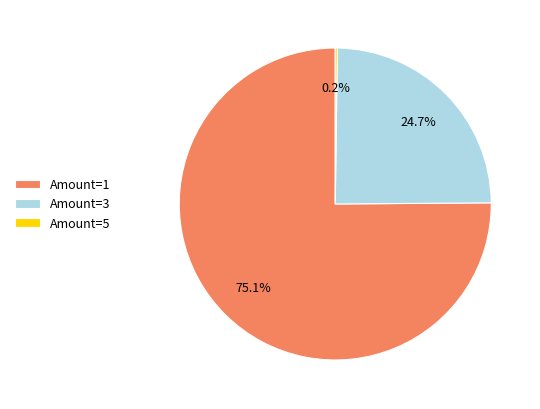

Does any single category account for the majority?

Yes